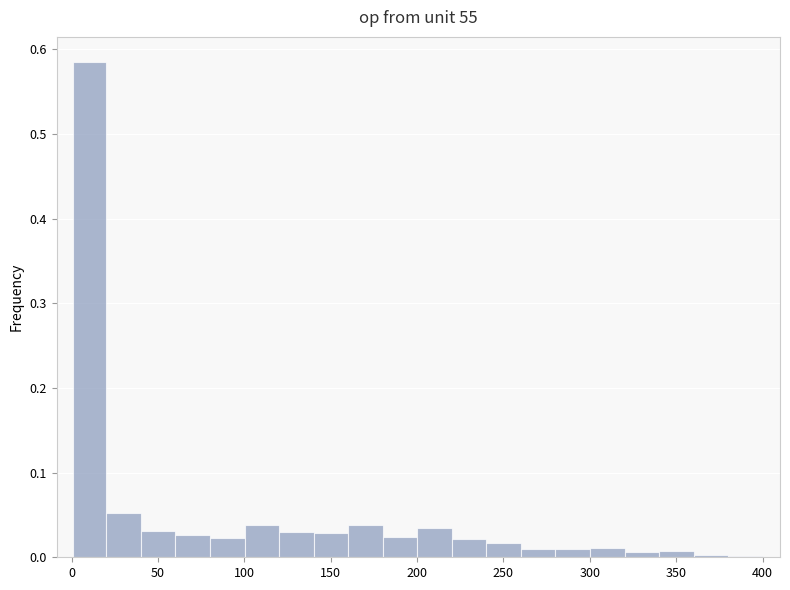

Read against the x-axis, roughly where is the centre of the tallest bar?

10